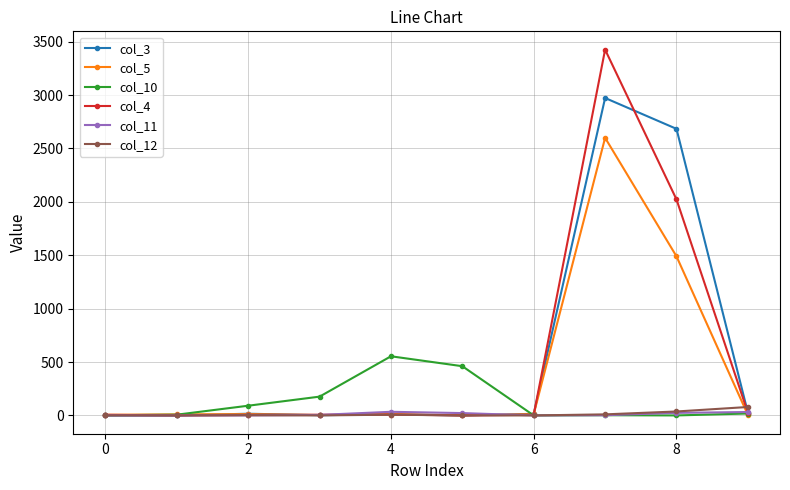

What are all the series names shown in the legend?

col_3, col_5, col_10, col_4, col_11, col_12